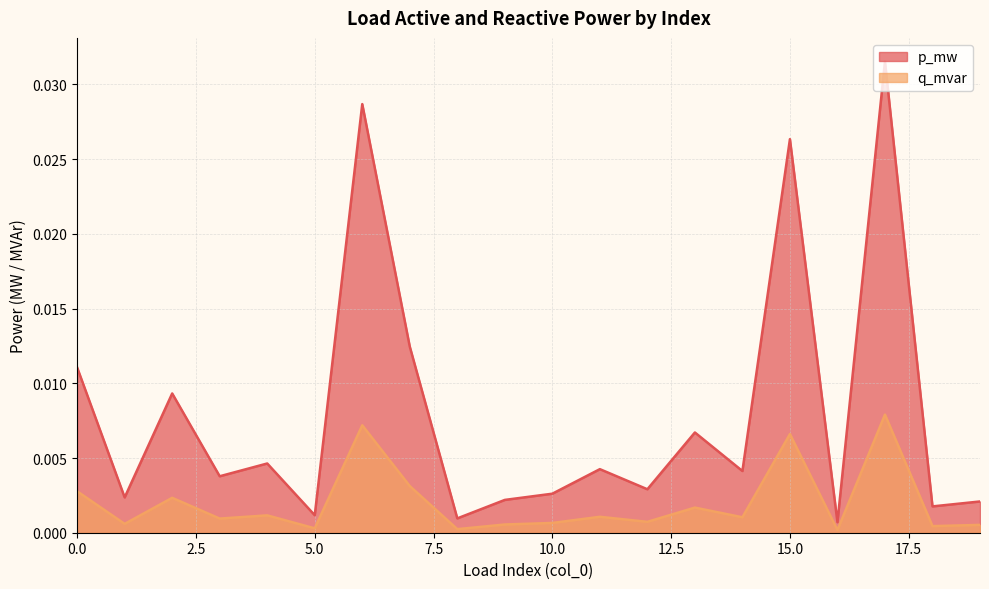

True or false: p_mw and q_mvar intersect in this chart.

False